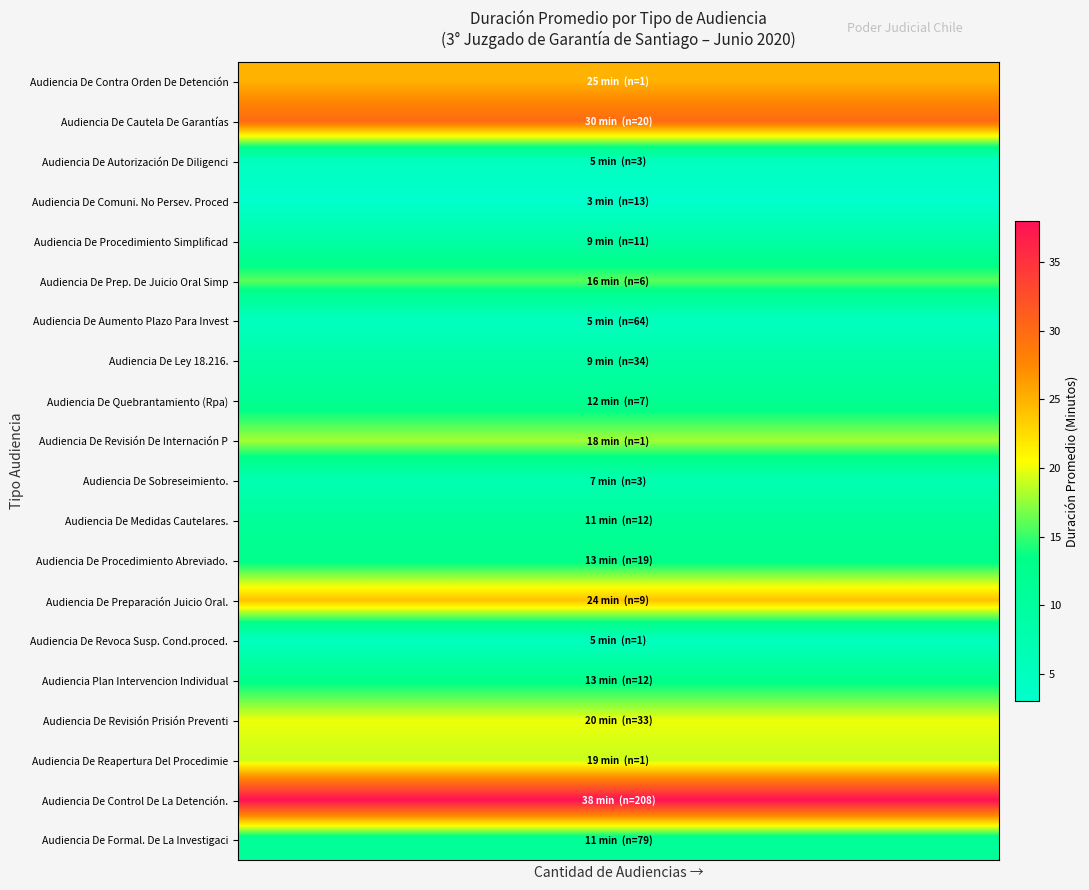

Reading left to right, list all the values displayed in this chart.

Audiencia De Contra Orden De Detención: 25	25	25	25	25	25	25	25	25	25
Audiencia De Cautela De Garantías: 30	30	30	30	30	30	30	30	30	30
Audiencia De Autorización De Diligenci: 5	5	5	5	5	5	5	5	5	5
Audiencia De Comuni. No Persev. Proced: 3	3	3	3	3	3	3	3	3	3
Audiencia De Procedimiento Simplificad: 9	9	9	9	9	9	9	9	9	9
Audiencia De Prep. De Juicio Oral Simp: 16	16	16	16	16	16	16	16	16	16
Audiencia De Aumento Plazo Para Invest: 5	5	5	5	5	5	5	5	5	5
Audiencia De Ley 18.216.: 9	9	9	9	9	9	9	9	9	9
Audiencia De Quebrantamiento (Rpa): 12	12	12	12	12	12	12	12	12	12
Audiencia De Revisión De Internación P: 18	18	18	18	18	18	18	18	18	18
Audiencia De Sobreseimiento.: 7	7	7	7	7	7	7	7	7	7
Audiencia De Medidas Cautelares.: 11	11	11	11	11	11	11	11	11	11
Audiencia De Procedimiento Abreviado.: 13	13	13	13	13	13	13	13	13	13
Audiencia De Preparación Juicio Oral.: 24	24	24	24	24	24	24	24	24	24
Audiencia De Revoca Susp. Cond.proced.: 5	5	5	5	5	5	5	5	5	5
Audiencia Plan Intervencion Individual: 13	13	13	13	13	13	13	13	13	13
Audiencia De Revisión Prisión Preventi: 20	20	20	20	20	20	20	20	20	20
Audiencia De Reapertura Del Procedimie: 19	19	19	19	19	19	19	19	19	19
Audiencia De Control De La Detención.: 38	38	38	38	38	38	38	38	38	38
Audiencia De Formal. De La Investigaci: 11	11	11	11	11	11	11	11	11	11